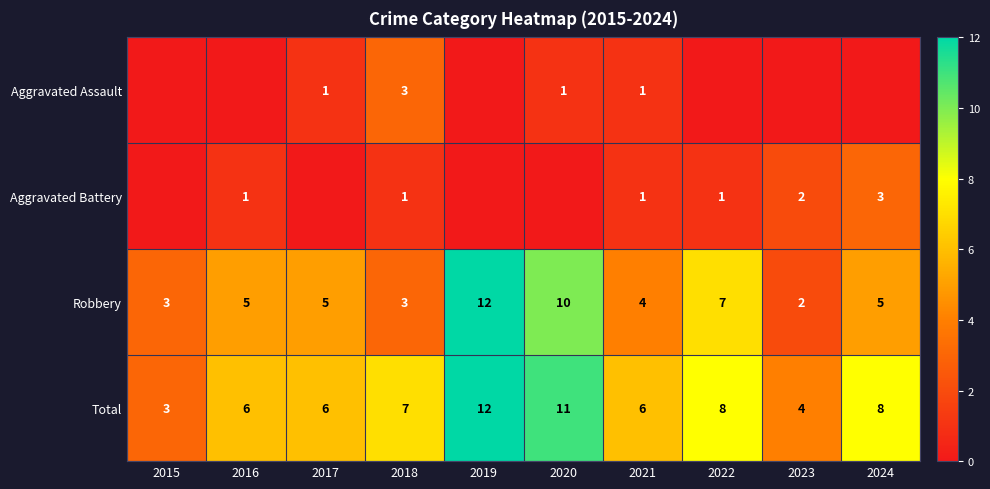

Is the value of Robbery at 2019 greater than the value of Total at 2017?

Yes